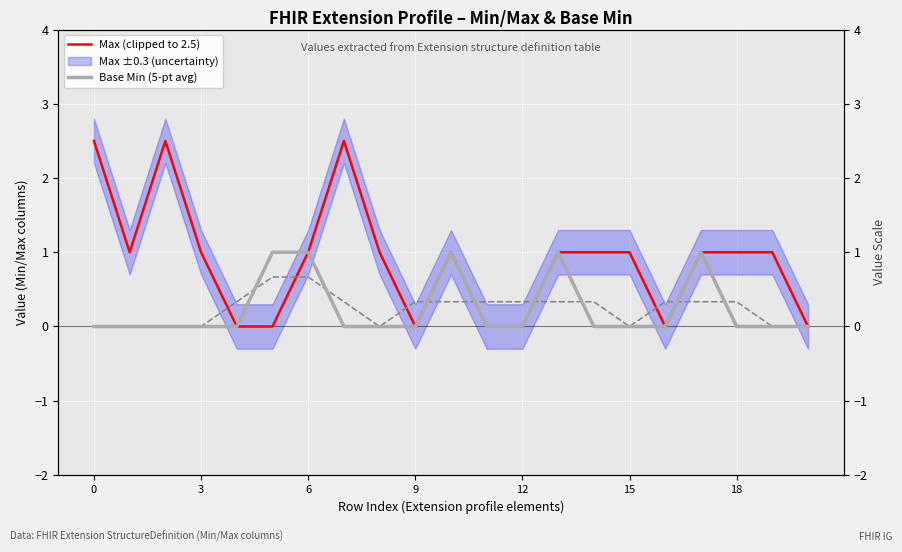

What are all the series names shown in the legend?

Max (clipped to 2.5), Base Min (5-pt avg)